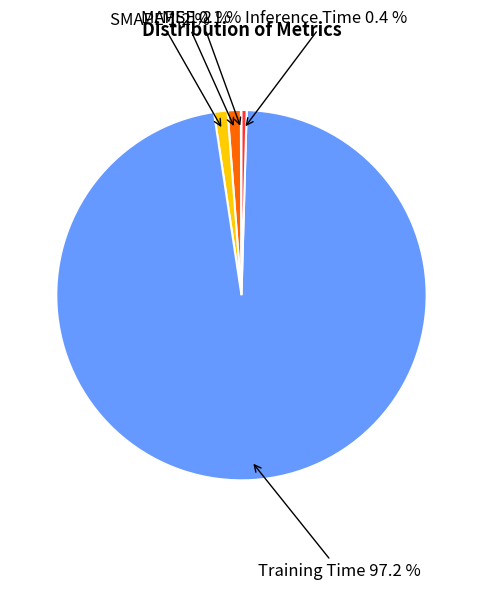

To the nearest percent, what is the difference between the largest and smallest slice percentages?

97%